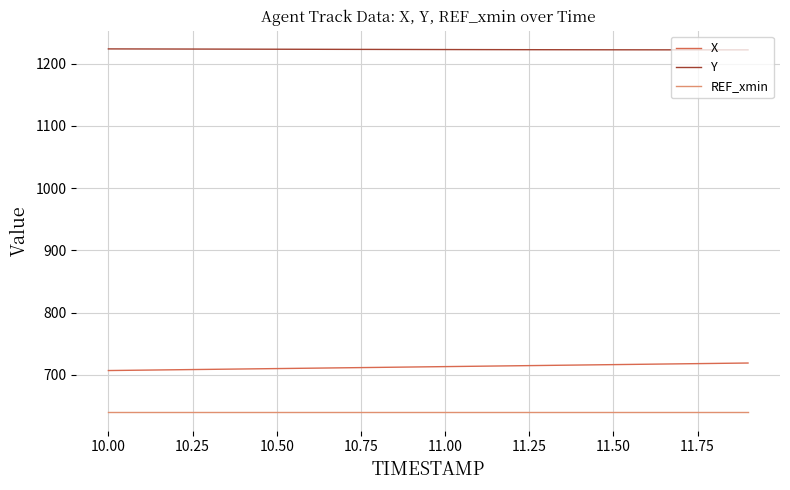

What is the minimum value shown in the chart?

639.7